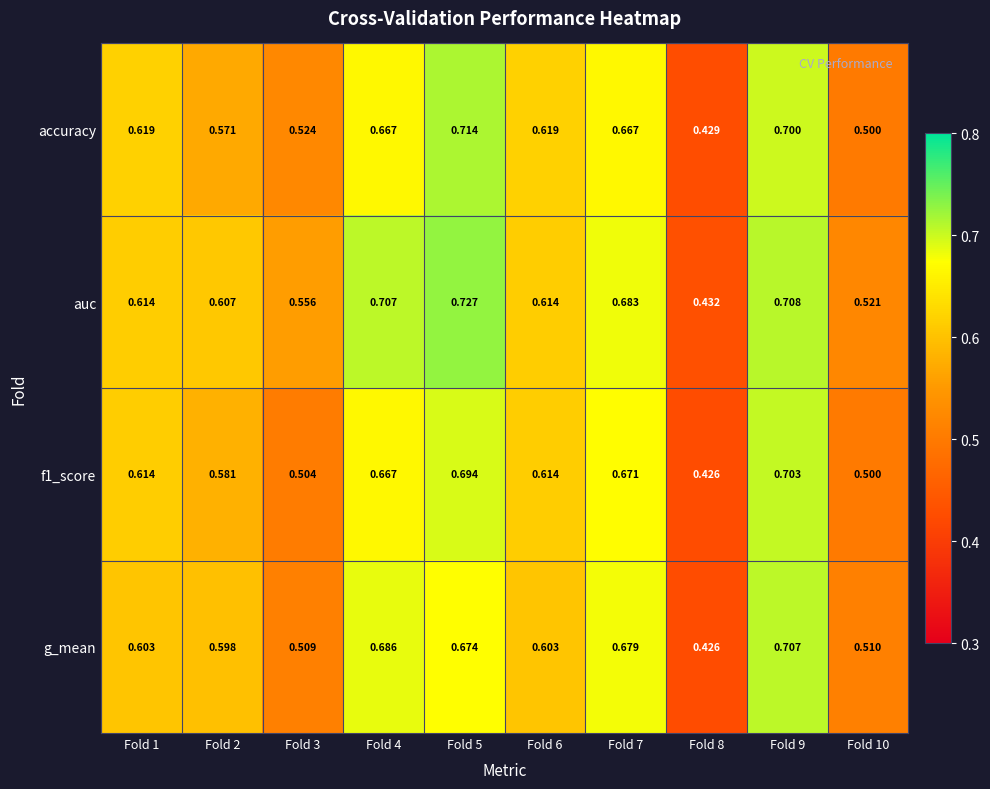

Between Fold 2 and Fold 5, which series saw the biggest shift?

accuracy